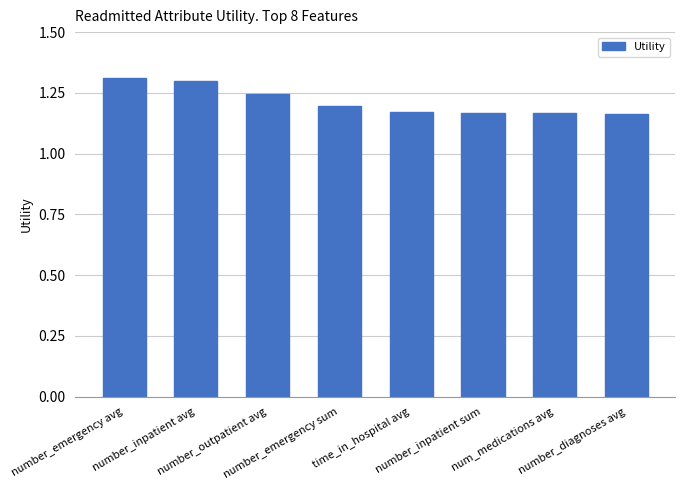

Count the values in the range 1 to 2.

8